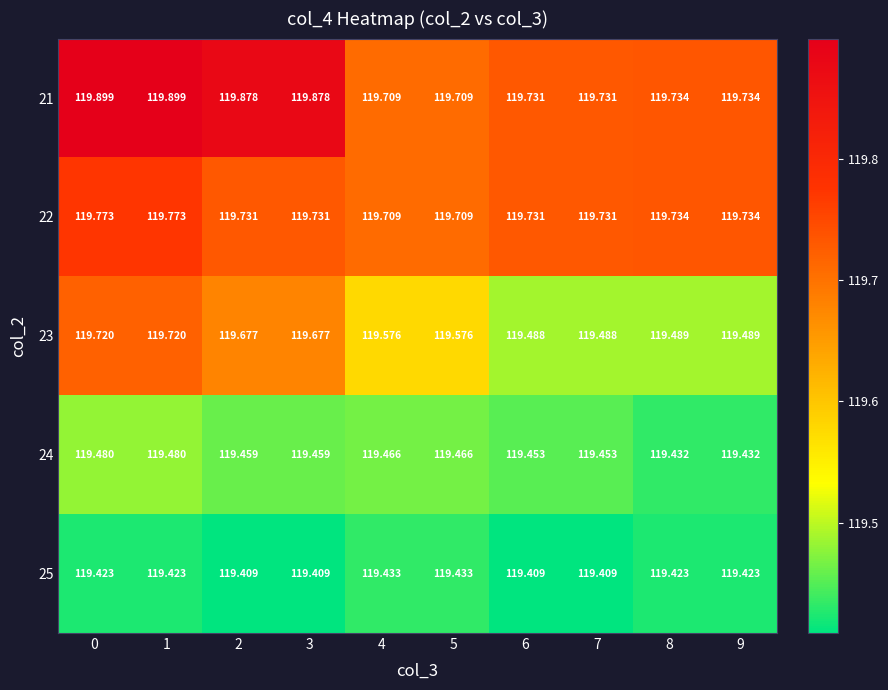

Is the value of 24 at 1 greater than the value of 22 at 4?

No